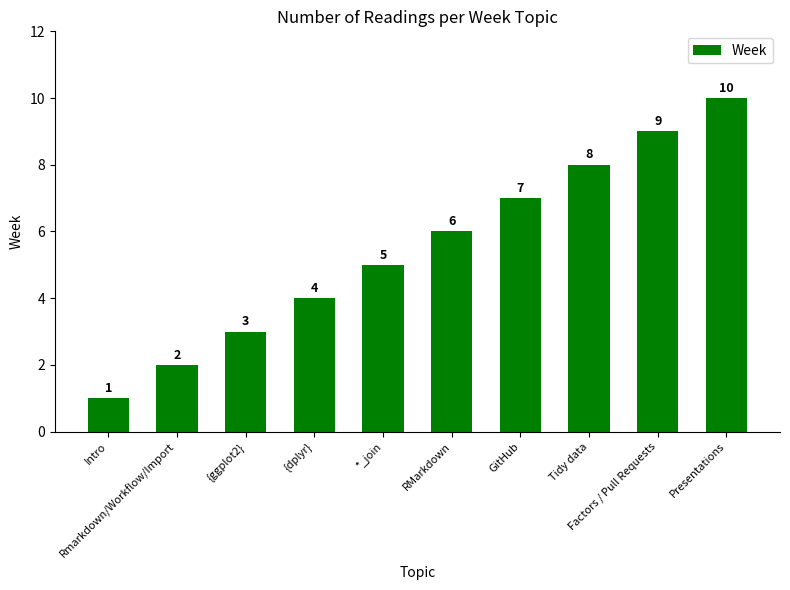

Is it true that the value at *_join is 3?

False